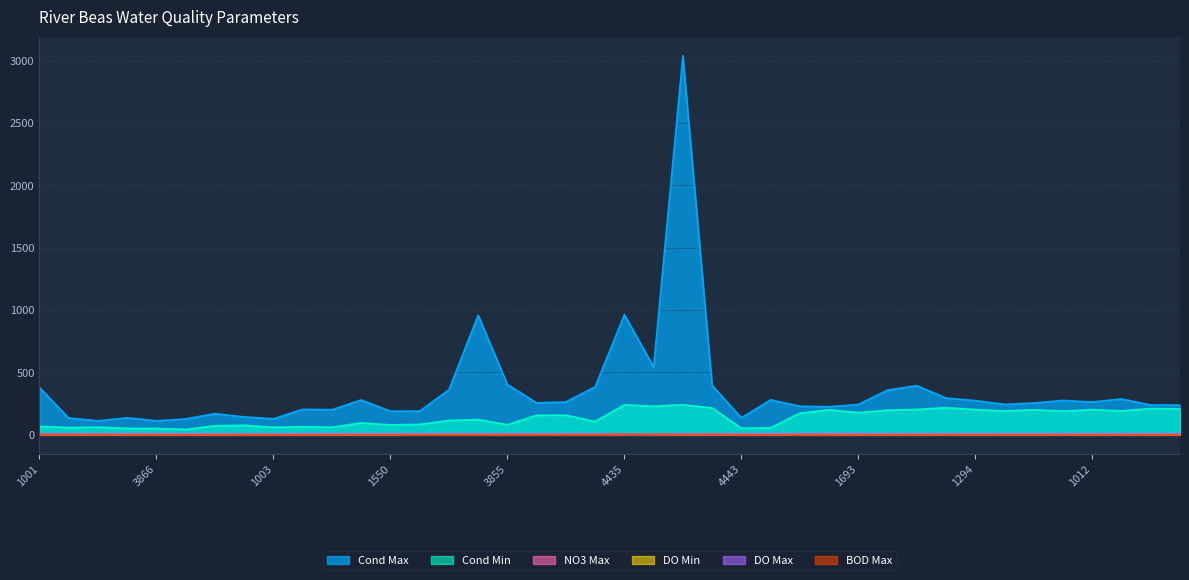

What is the highest value of the Cond Min series?

241.0